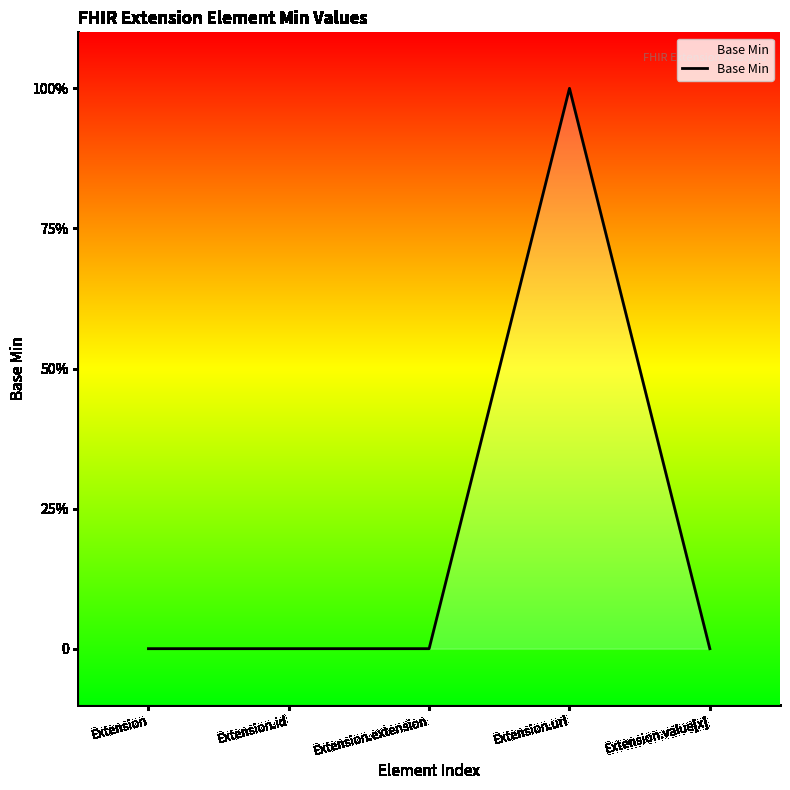

What is the label of the 1st point from the left?

Extension